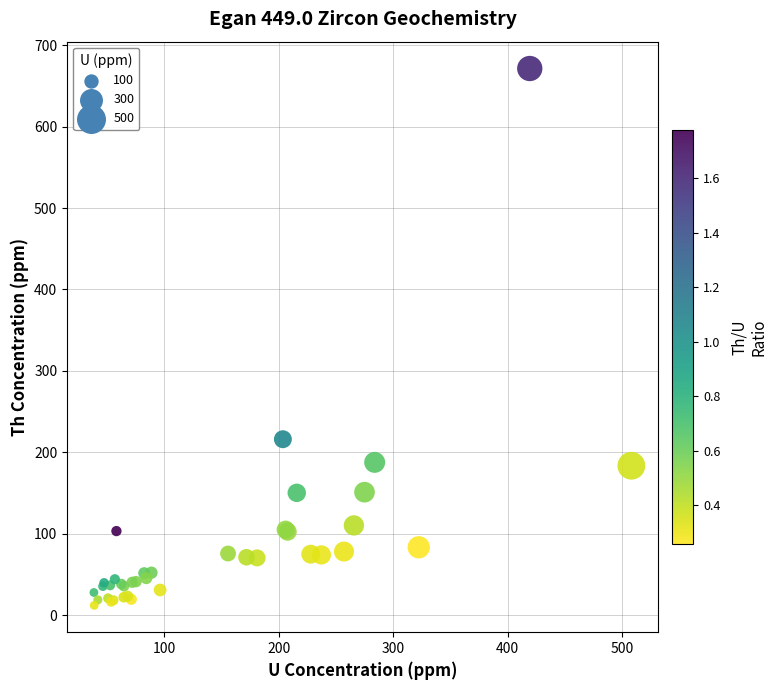

What Y value in the scatter plot is closest to 341?

216.1